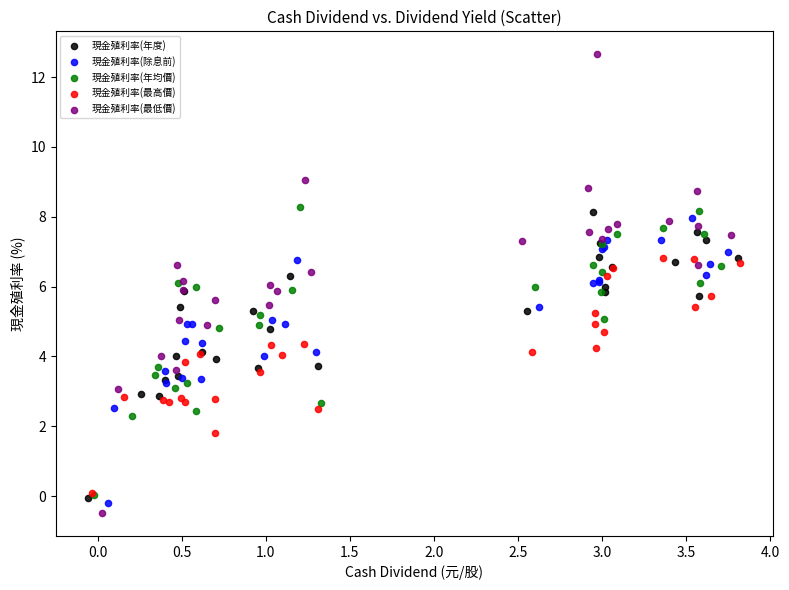

Which series contains the highest Y value?

現金殖利率(最低價)